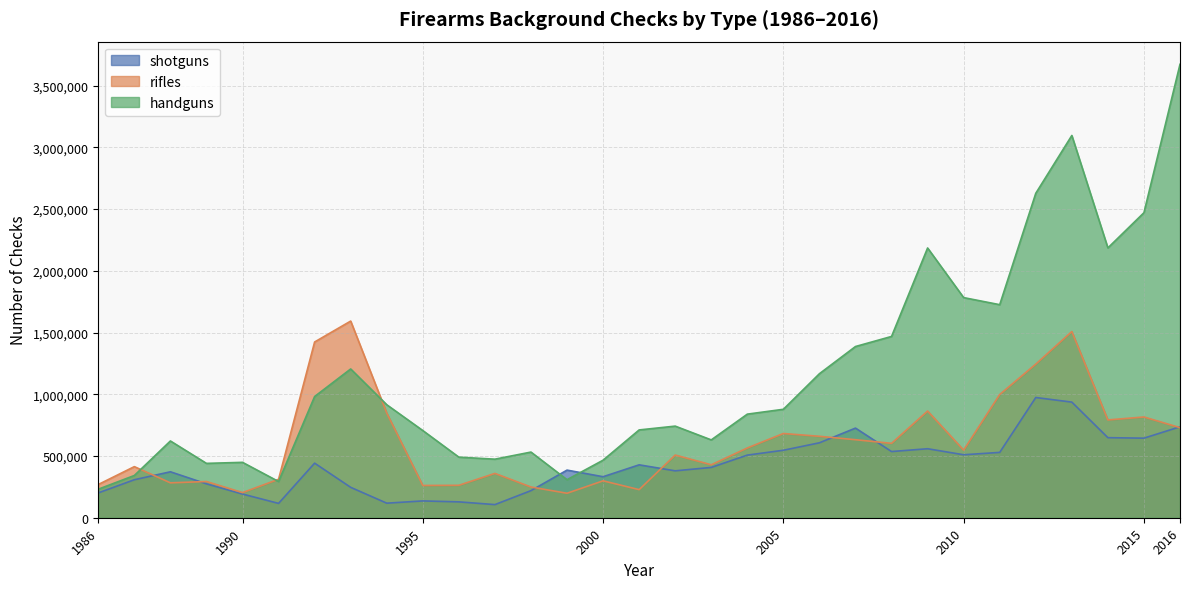

What is the value of the rifles point at the 18th from the left?

428837